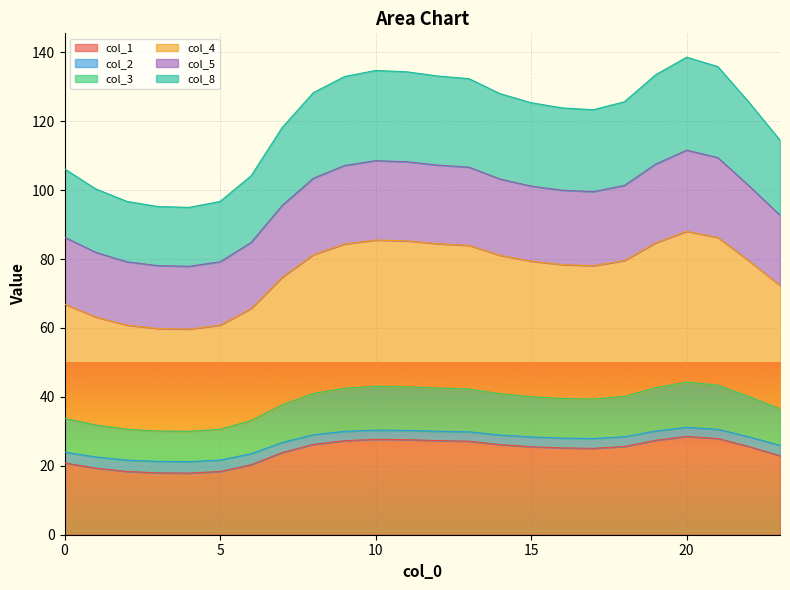

What is the lowest value of the col_1 series?

17.9